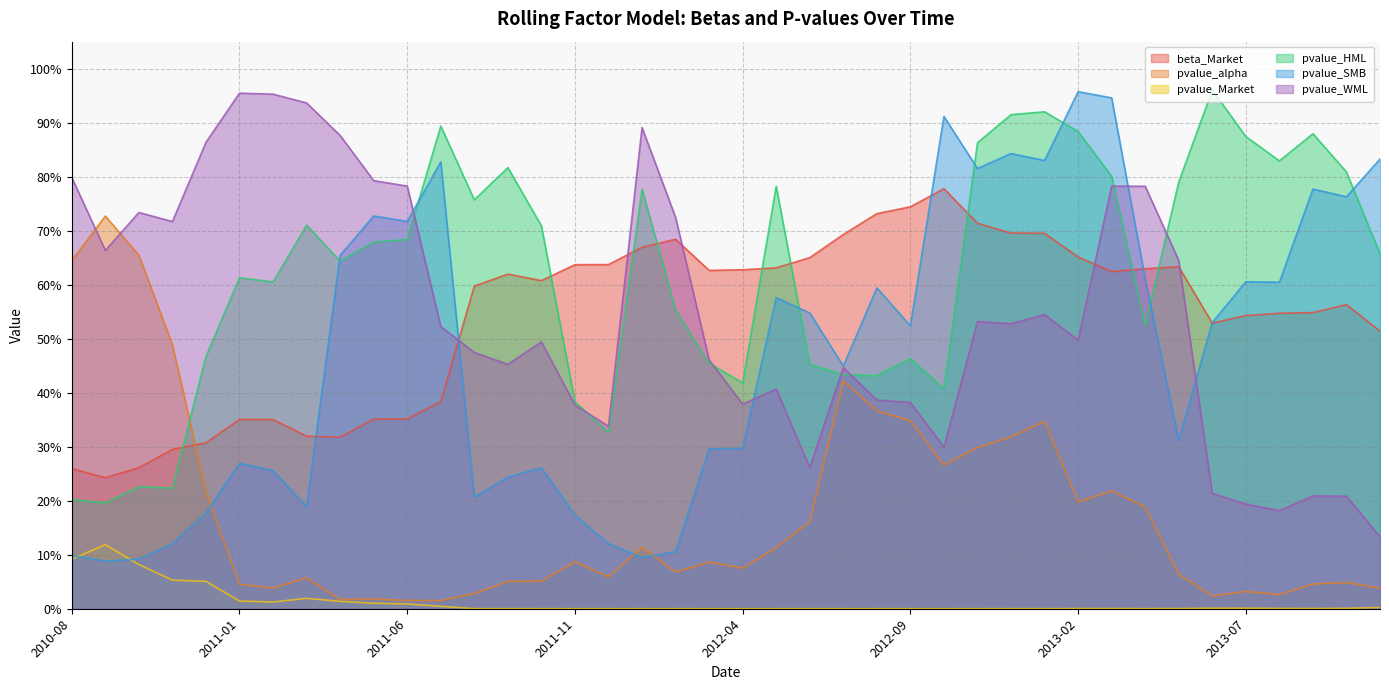

In pvalue_Market, how many points are higher than both neighbors (excluding endpoints)?

6